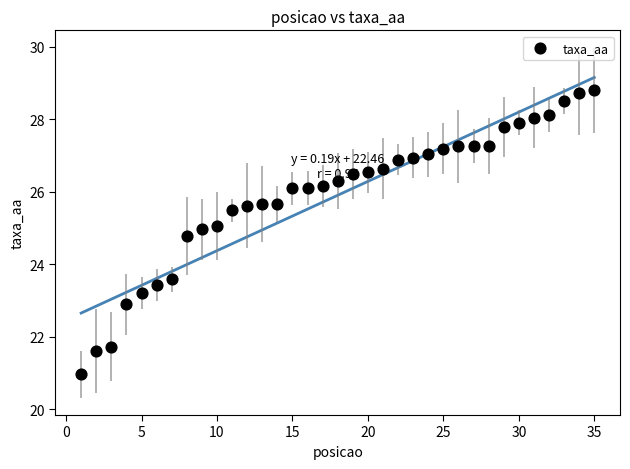

What is the range of Y values (max minus min)?

7.8